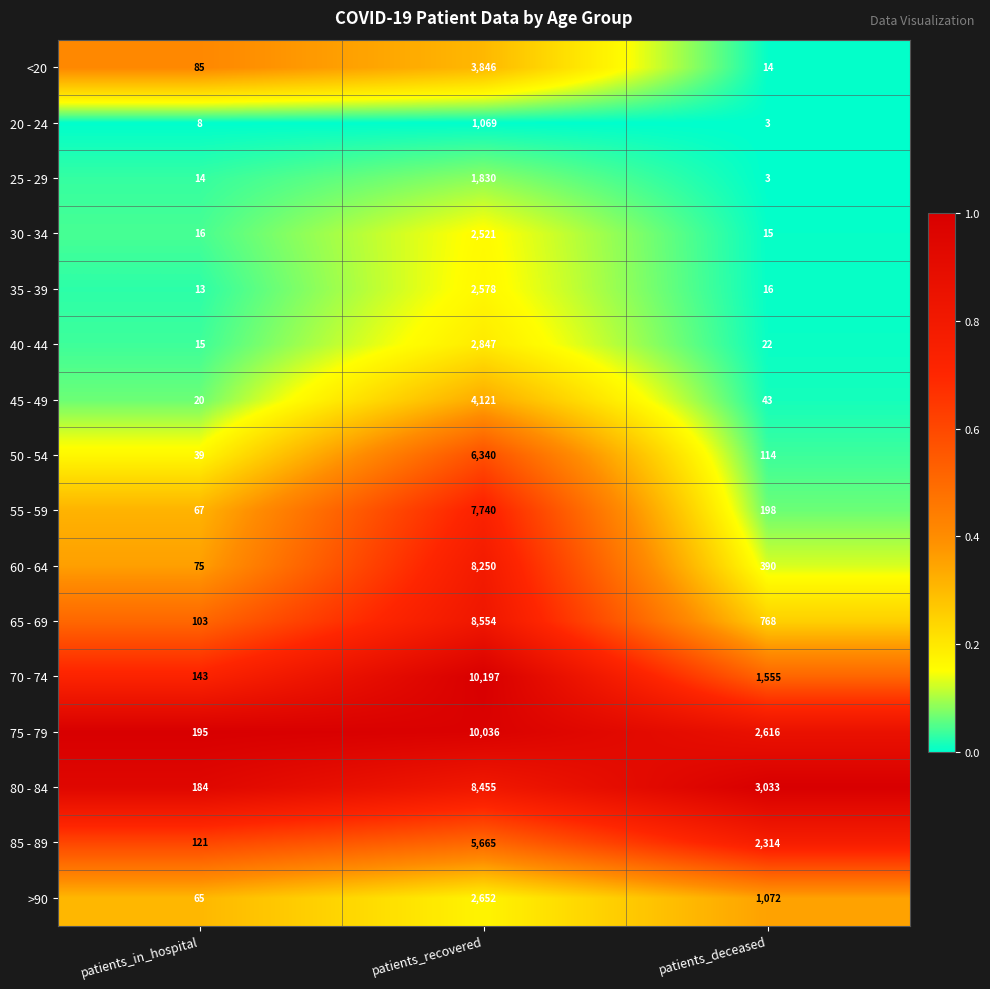

What is the maximum value shown in the chart?

10197